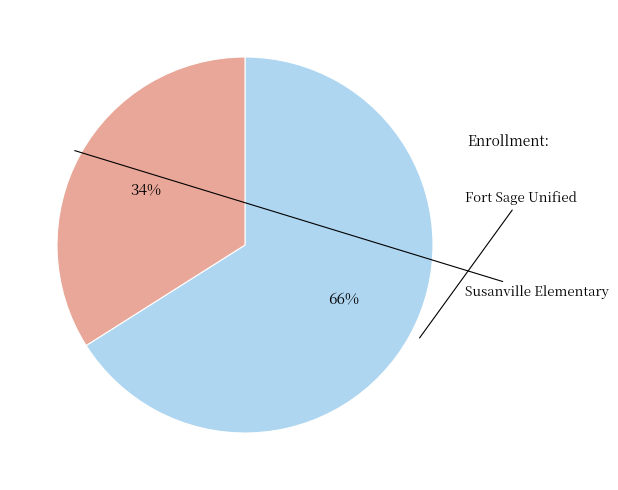

To the nearest percent, what is the average slice percentage?

50%